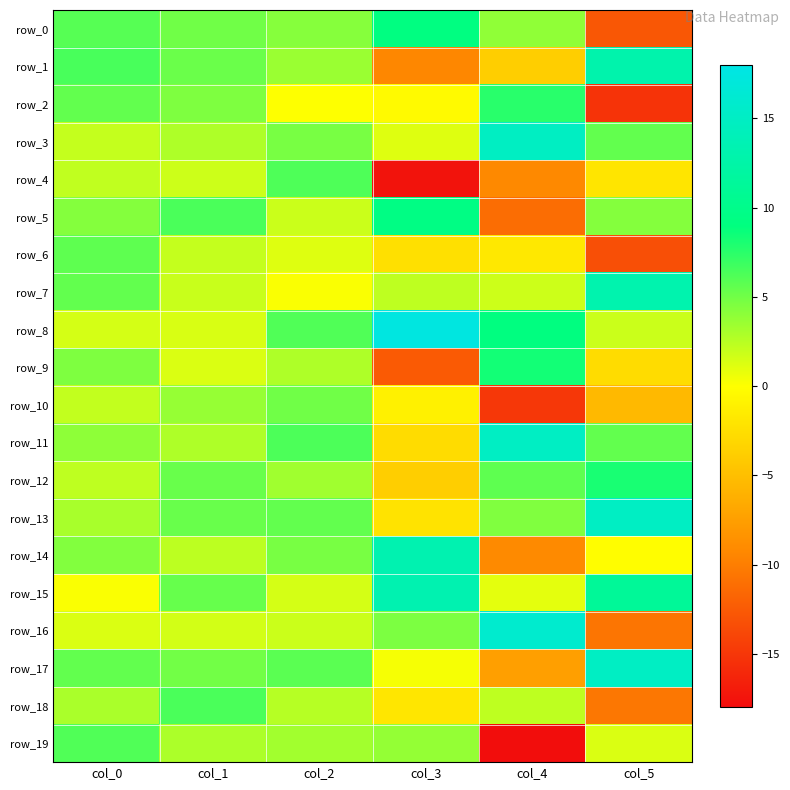

Count the number of data series in this chart.

20